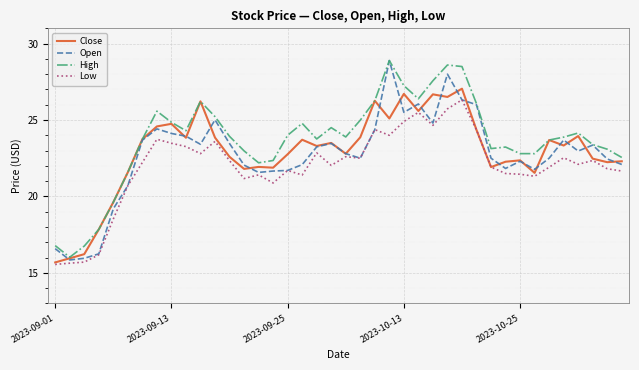

Which series has the largest total across all categories?

High